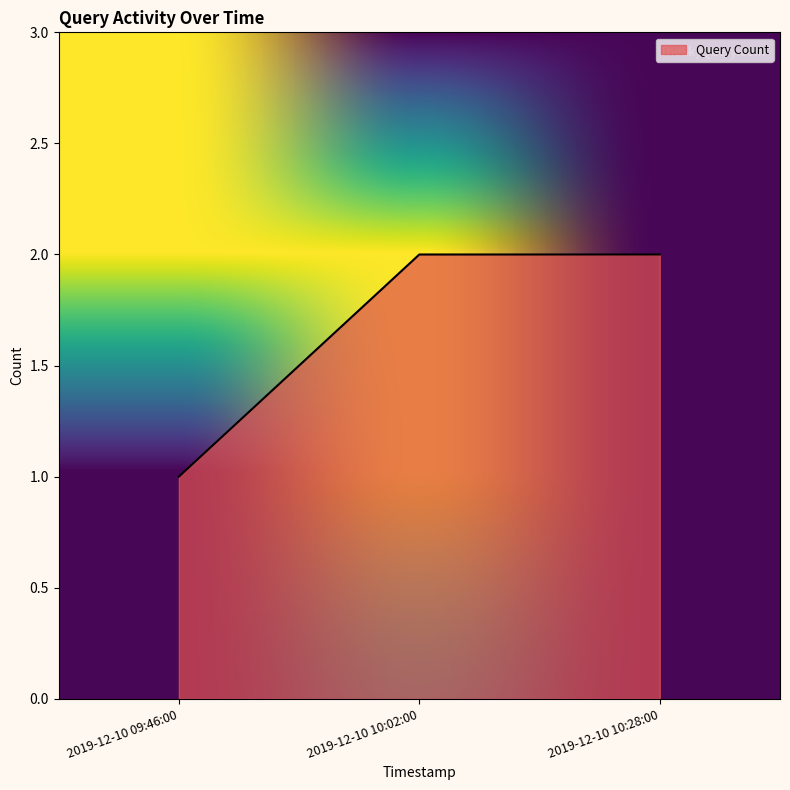

How many distinct data groups are displayed?

1